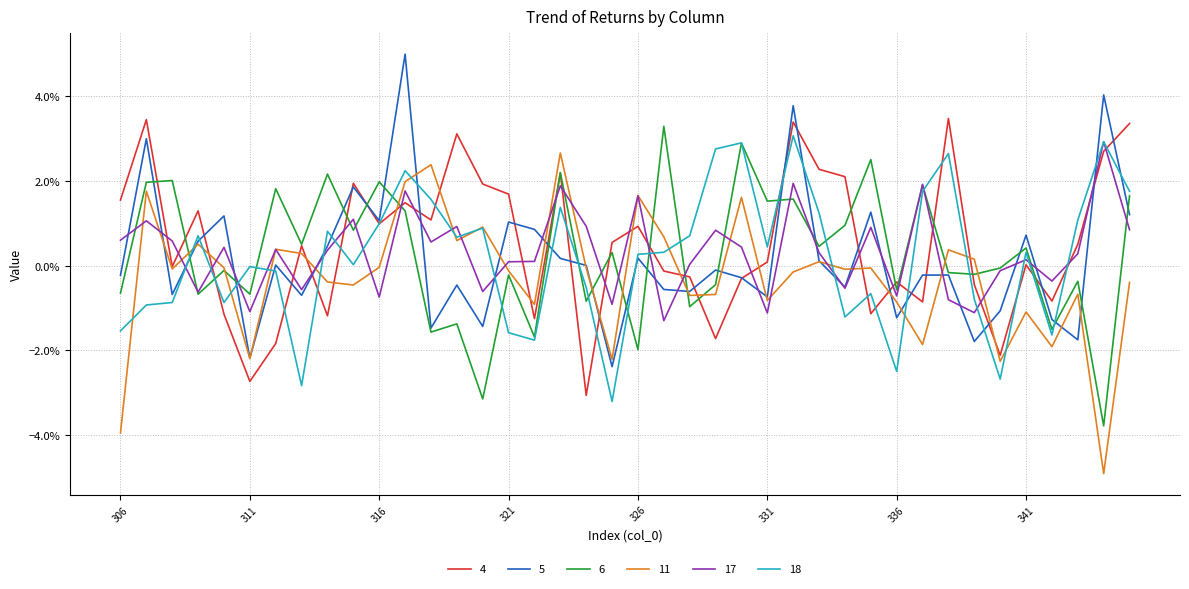

List the labels in order of 4 value, smallest first.

324, 311, 340, 312, 329, 322, 314, 310, 335, 337, 342, 339, 336, 330, 328, 327, 308, 341, 331, 313, 343, 325, 326, 316, 318, 309, 317, 306, 321, 320, 315, 334, 323, 333, 344, 319, 345, 332, 307, 338